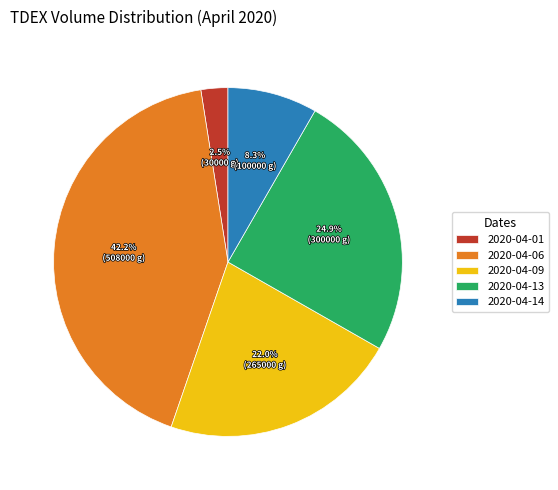

The 2020-04-09 slice represents 22% of the pie. True or false?

True